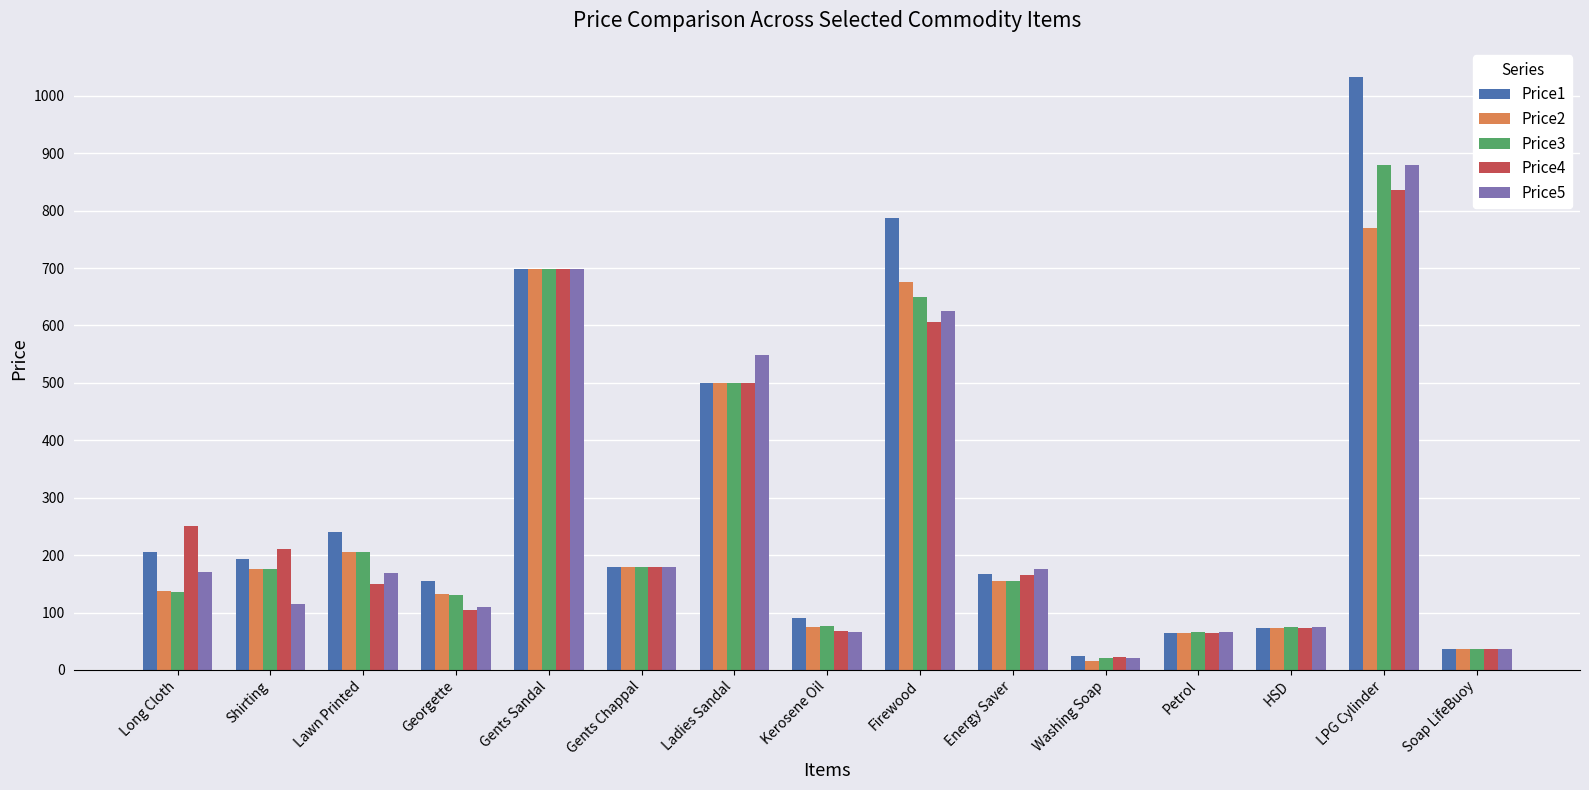

At which label is Price5 closest to 450?

Ladies Sandal